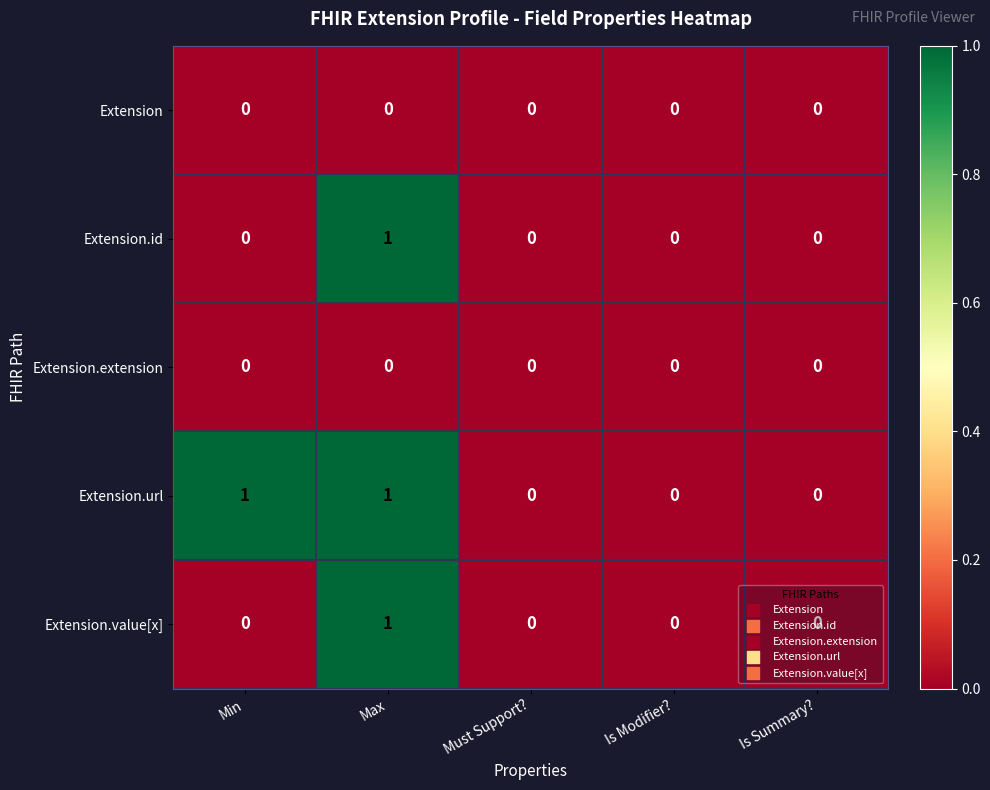

At which category is the sum across all series the highest?

Max